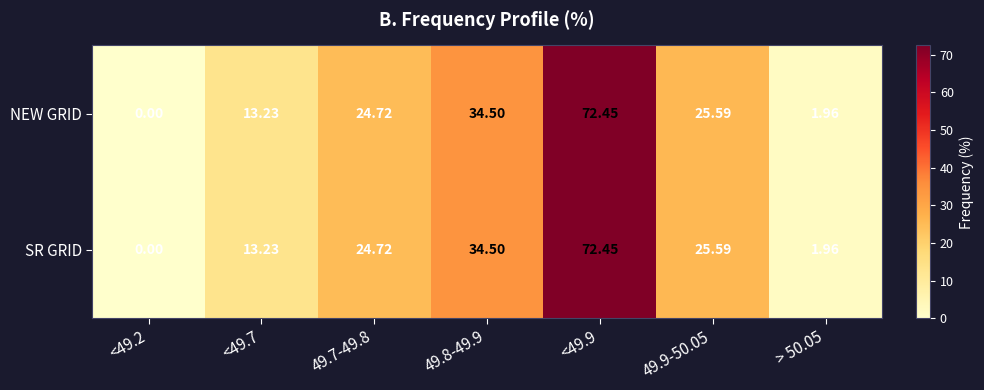

Is the value of SR GRID at > 50.05 greater than the value of NEW GRID at 49.9-50.05?

No